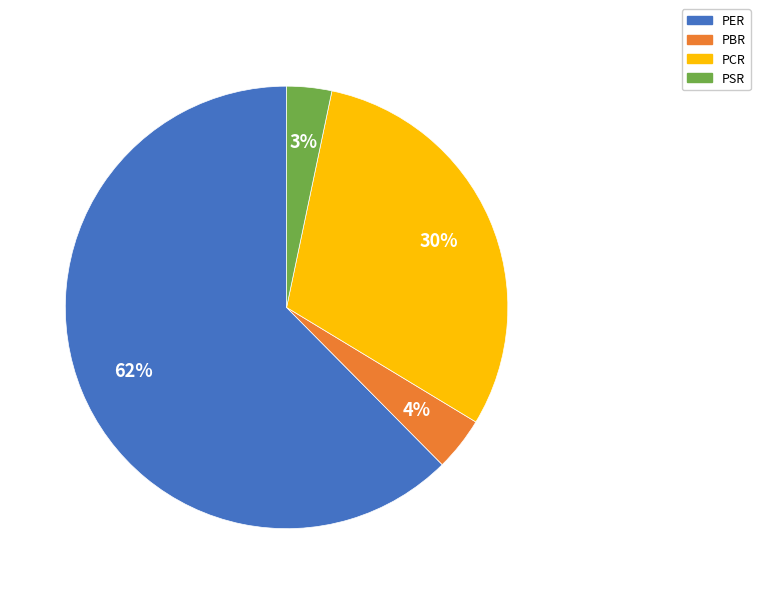

How many segments does this pie chart have?

4